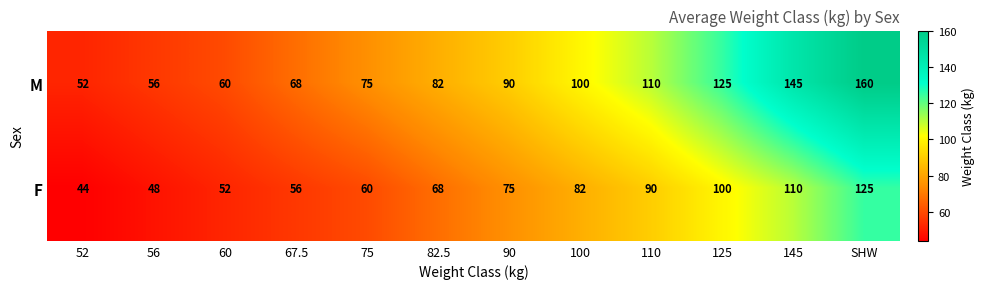

At which category is the sum across all series the highest?

SHW